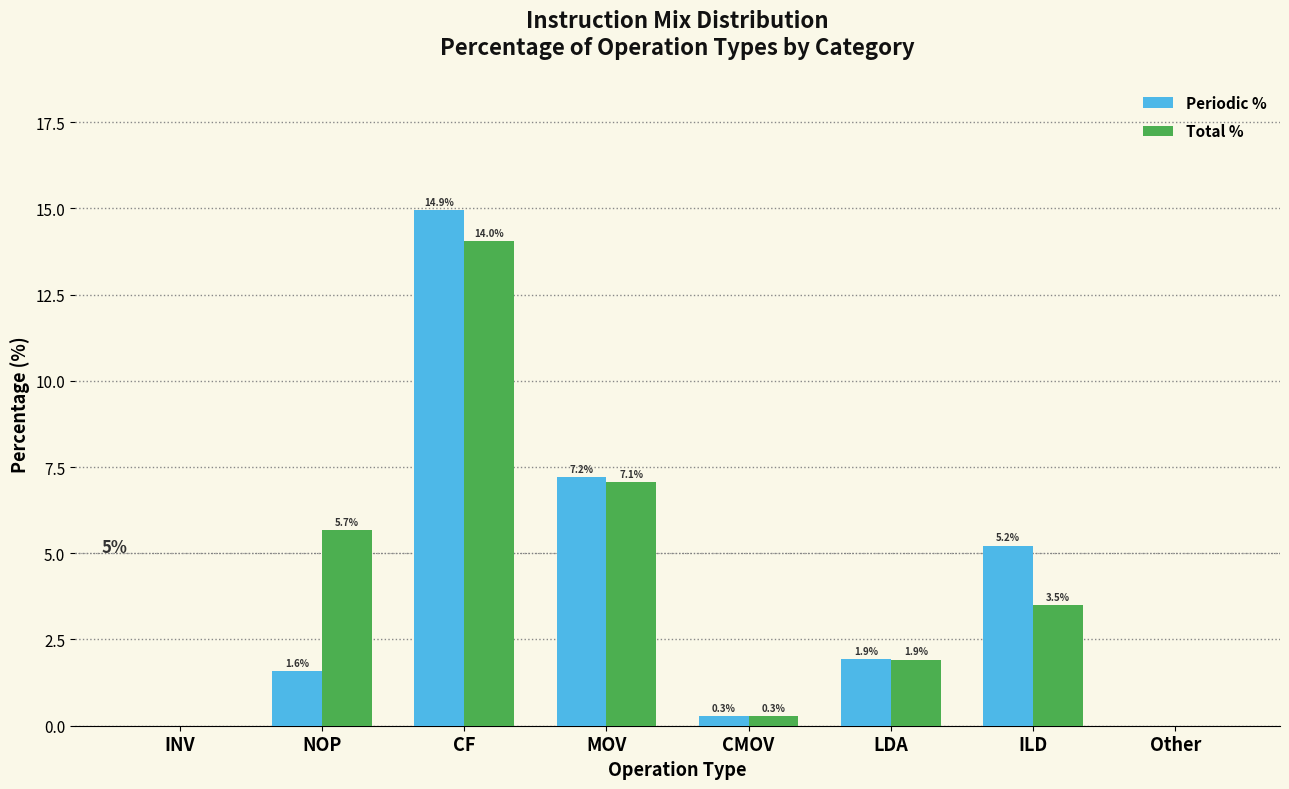

Reading left to right, list all the values displayed in this chart.

Periodic %: INV=0.0	NOP=1.6	CF=14.9	MOV=7.2	CMOV=0.3	LDA=1.9	ILD=5.2	Other=0.0
Total %: INV=0.0	NOP=5.7	CF=14.0	MOV=7.1	CMOV=0.3	LDA=1.9	ILD=3.5	Other=0.0